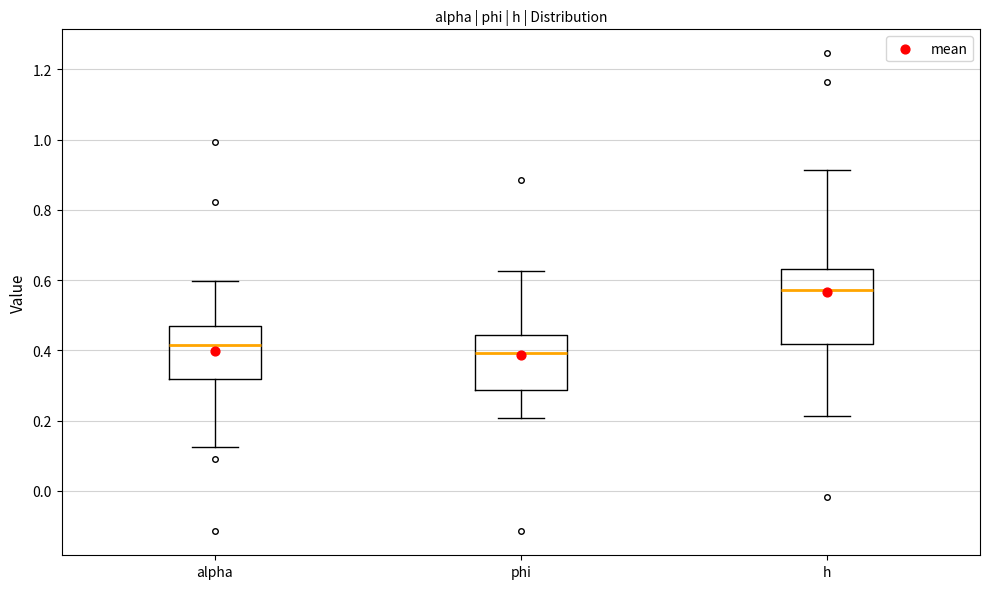

Reading left to right, transcribe this box plot: for each box, give where its median line is, the range the box spans, and where its two whiskers end, as read against the y-axis. The values are not printed on the chart, so give them approximately, as read against the axis.

alpha: median 0.42, box 0.32 to 0.46, whiskers 0.12 to 0.60
phi: median 0.40, box 0.28 to 0.44, whiskers 0.20 to 0.62
h: median 0.58, box 0.42 to 0.64, whiskers 0.22 to 0.92